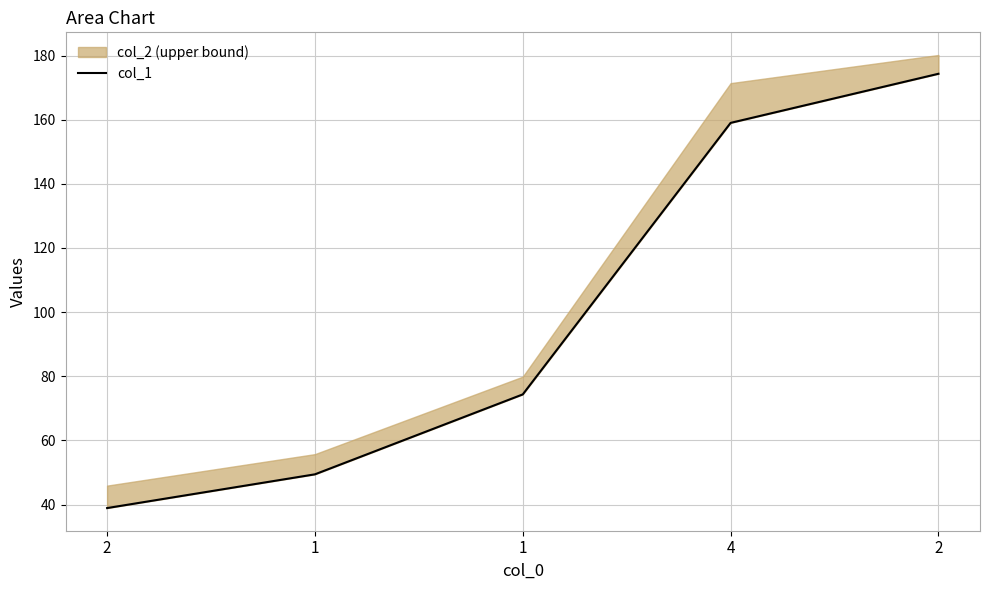

Between 1 and 1, which is larger?

1